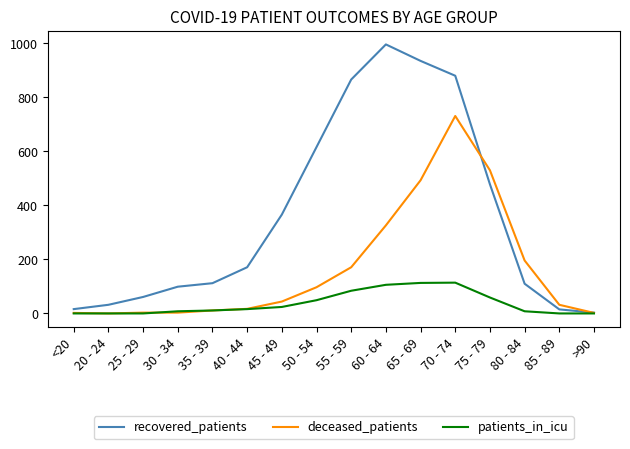

What is the difference between the second highest and second lowest values in the recovered_patients series?

920